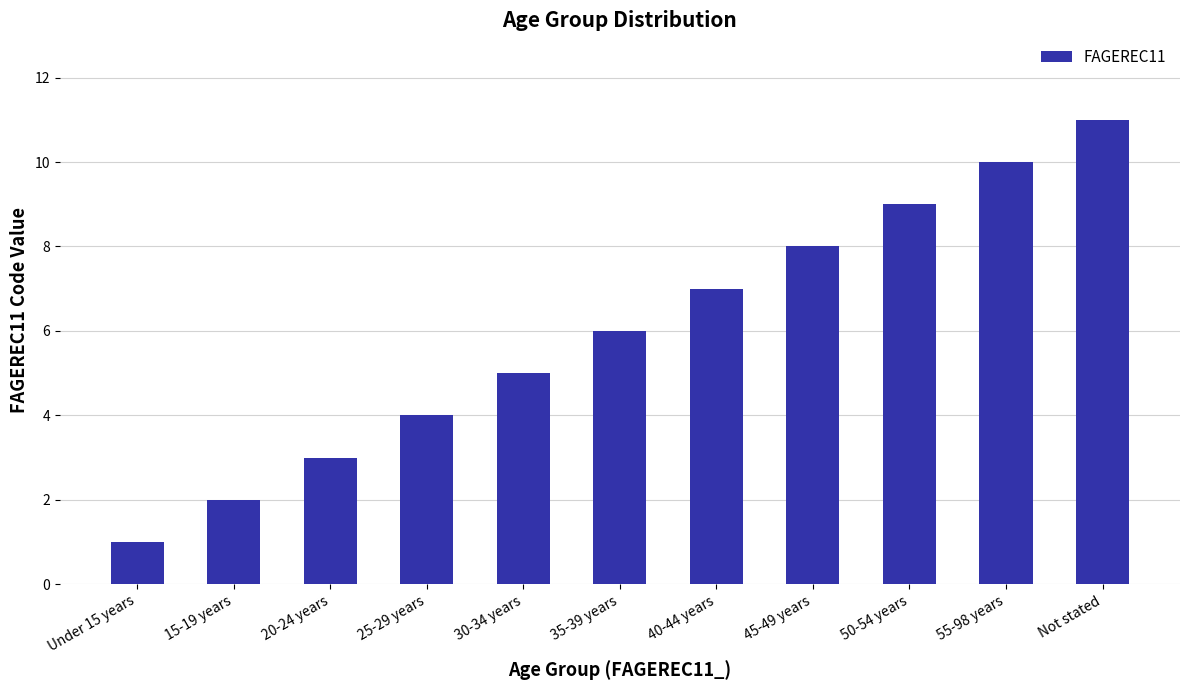

Reading left to right, what are all the values shown in this chart?

1	2	3	4	5	6	7	8	9	10	11